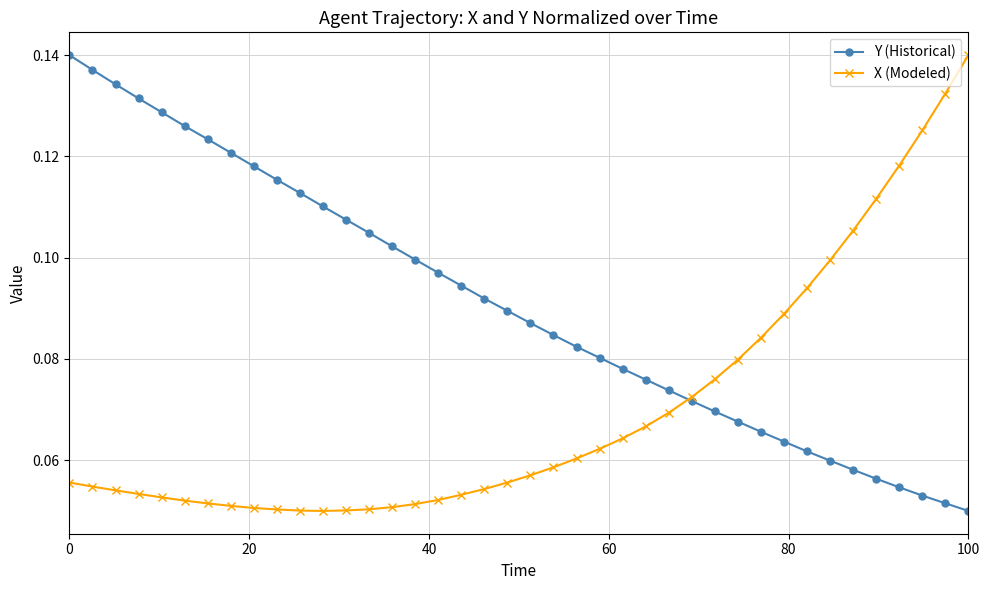

What is the sum of all X (Modeled) values?

2.8